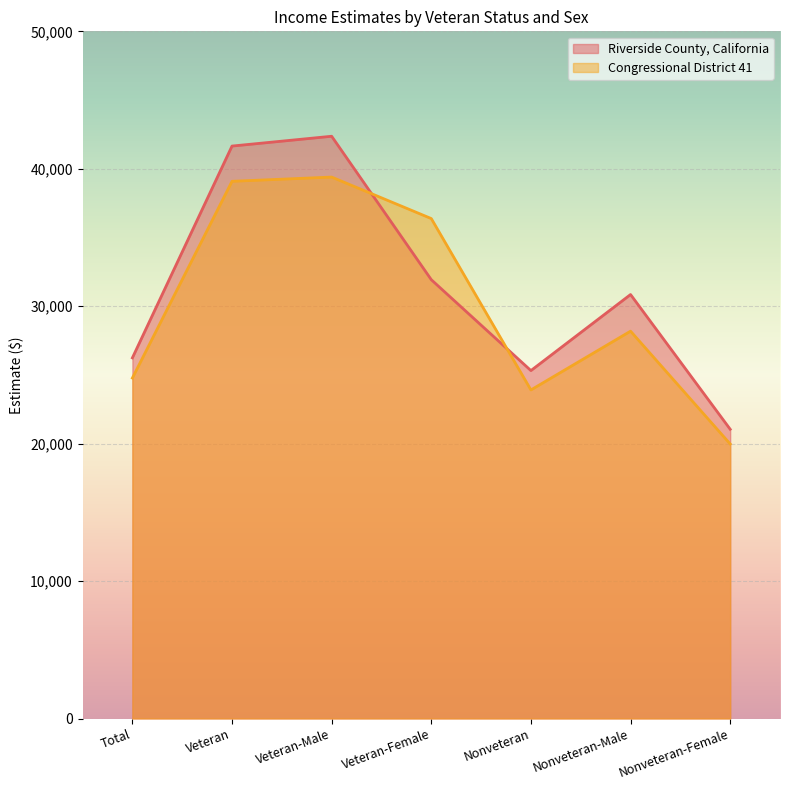

Between which two adjacent categories do Congressional District 41 and Riverside County, California first intersect?

Veteran-Male and Veteran-Female